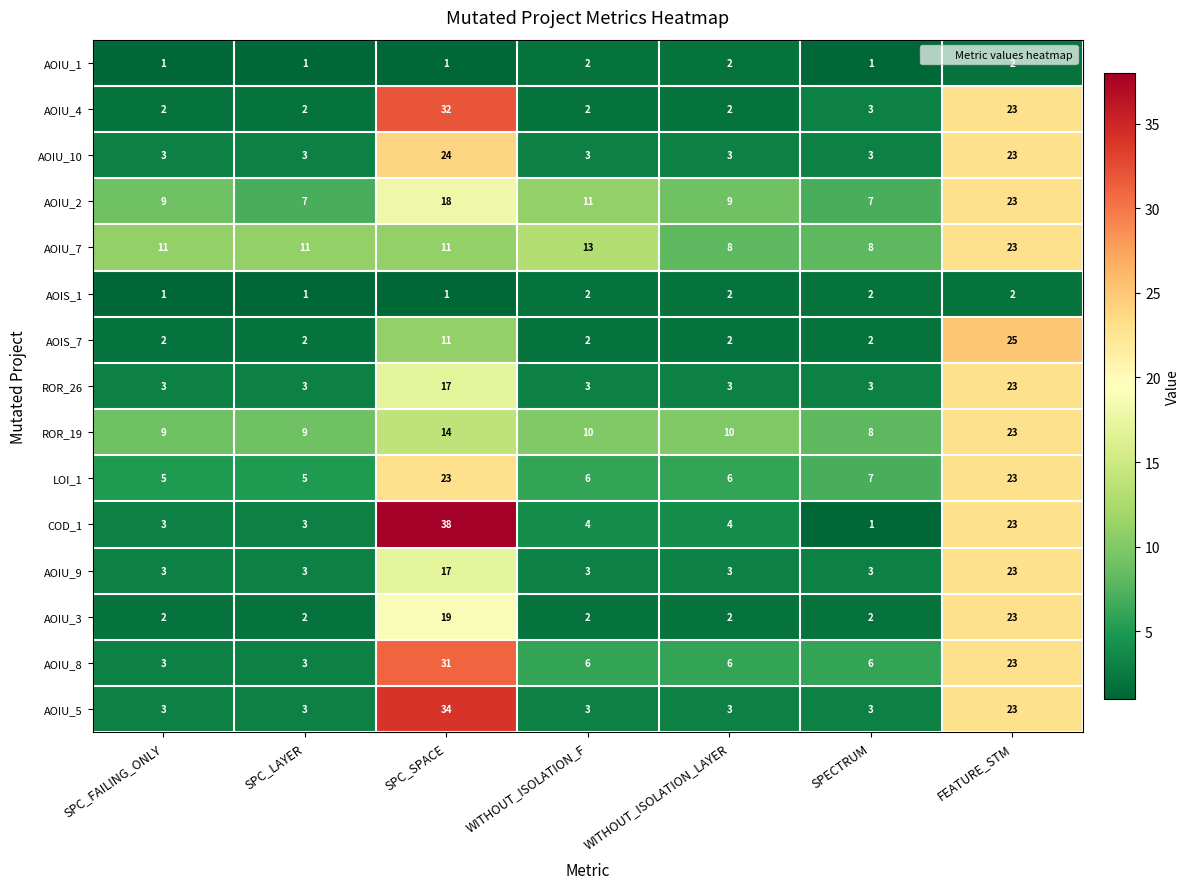

How many series are shown in this chart?

15